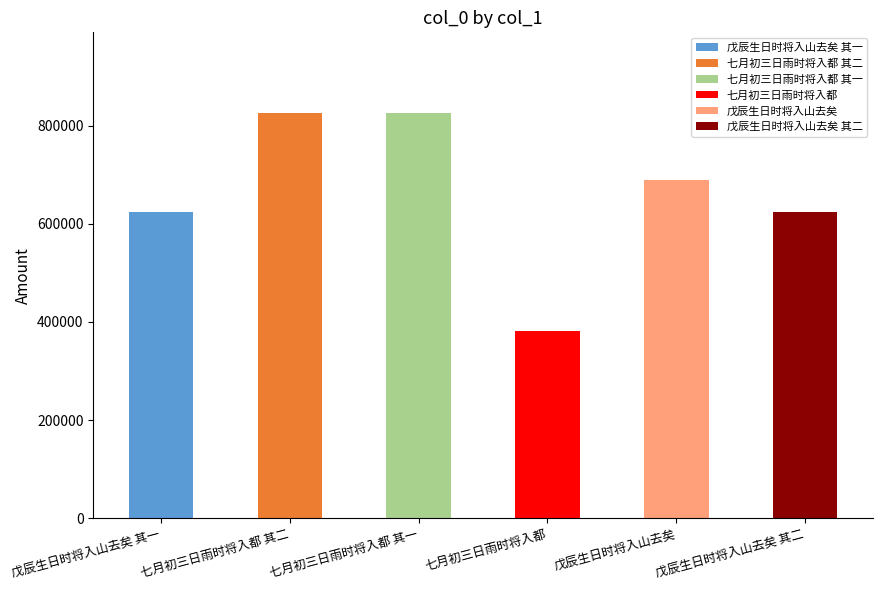

What is the ratio of the value at 戊辰生日时将入山去矣 其一 to the value at 七月初三日雨时将入都 其一?

0.8